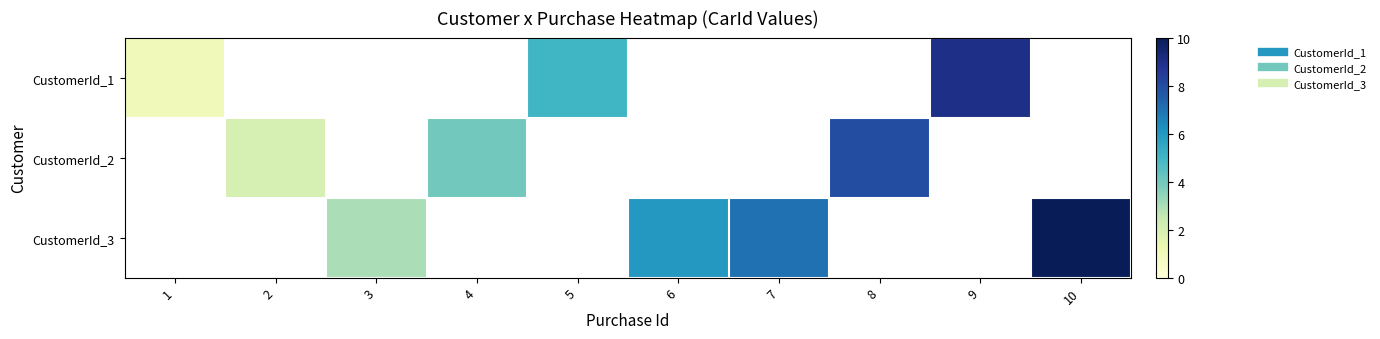

Between 3 and 10, which series saw the biggest shift?

CustomerId_3